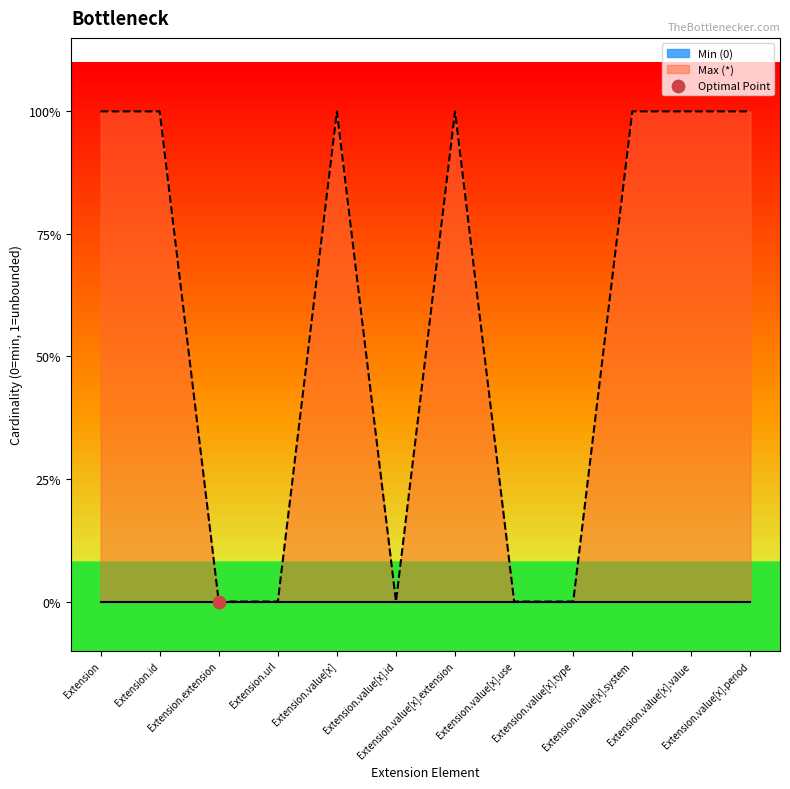

Between Extension.extension and Extension.value[x].extension, which is larger?

Extension.value[x].extension